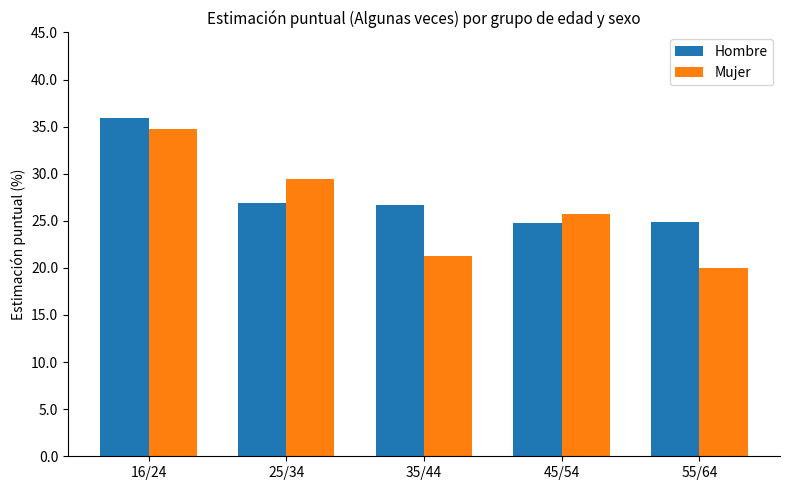

What is the average value of the Hombre series?

27.9